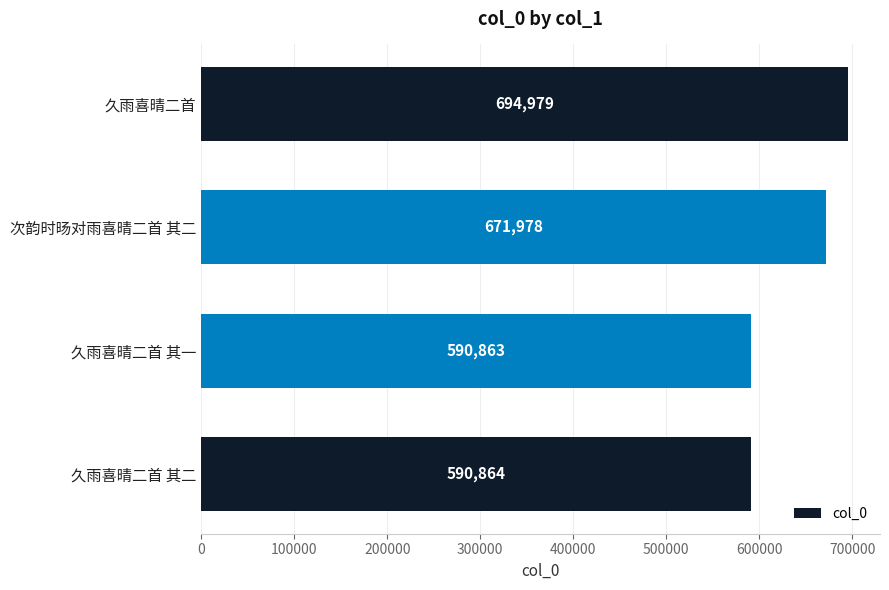

Count the number of categories in the chart.

4